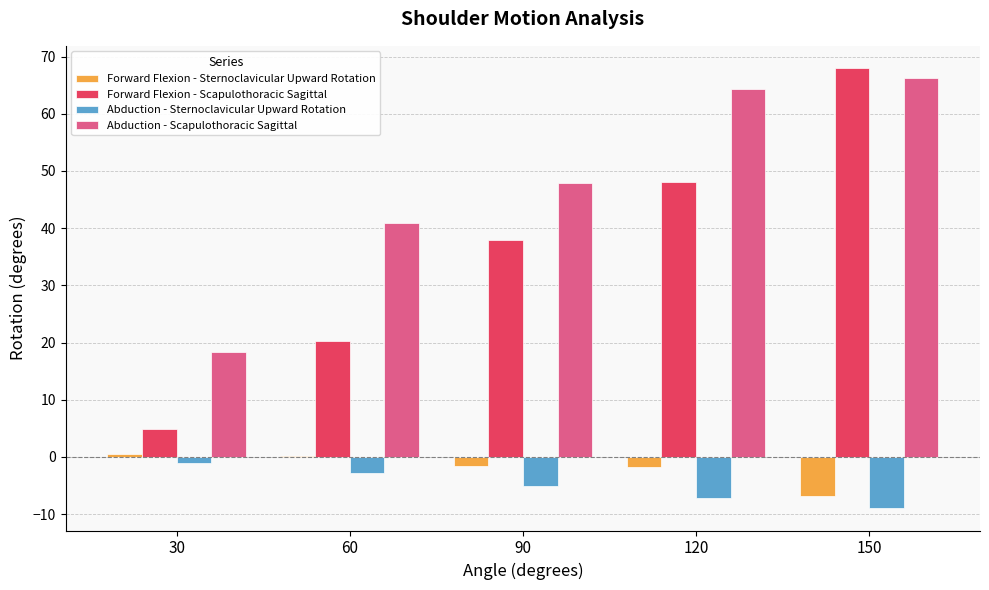

How many data points does each series have?

5